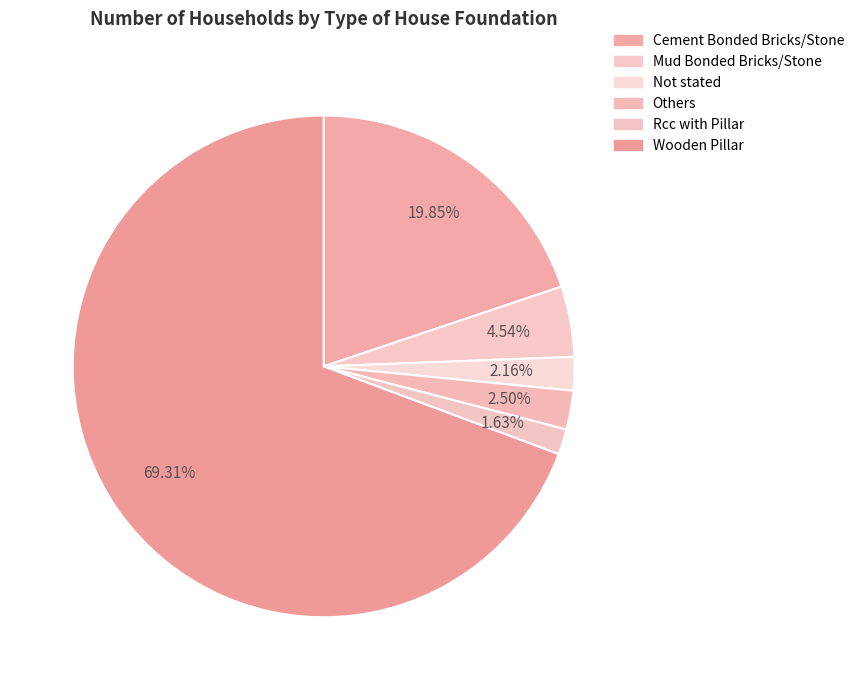

What is the smallest slice in the pie chart?

Rcc with Pillar